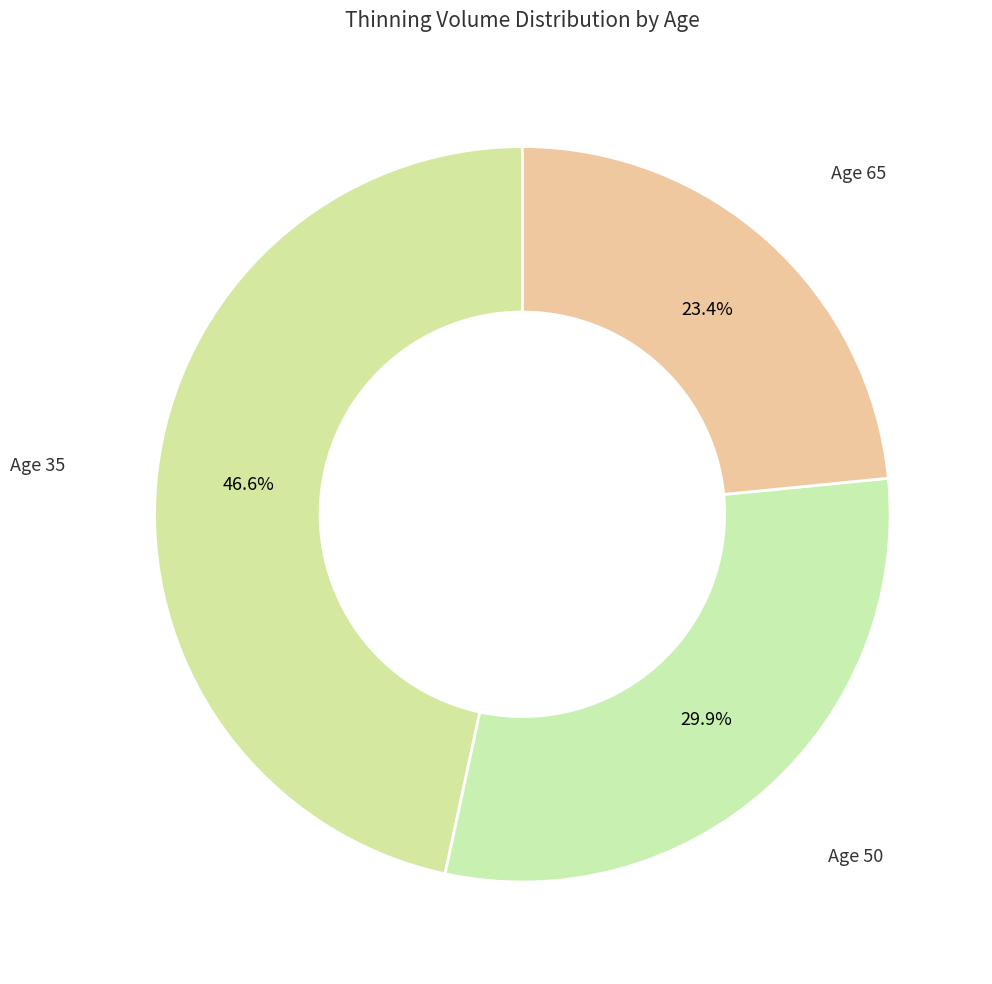

What percentage is the Age 65 slice, to the nearest percent?

23%